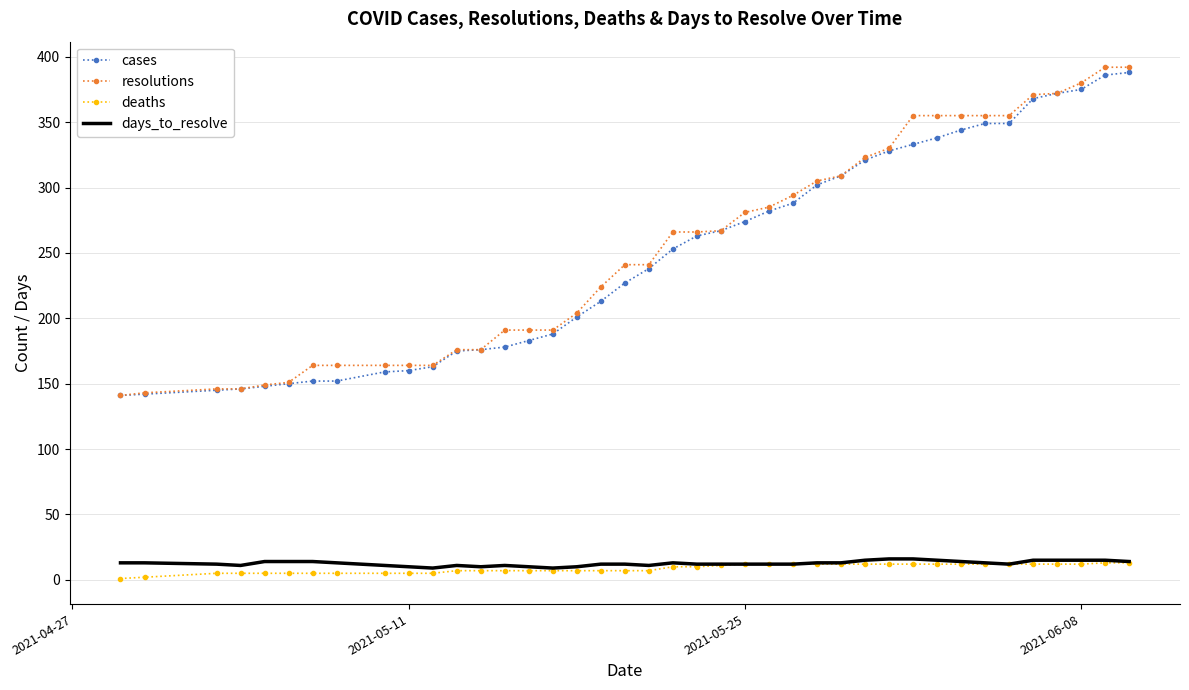

What is the lowest value of the days_to_resolve series?

9